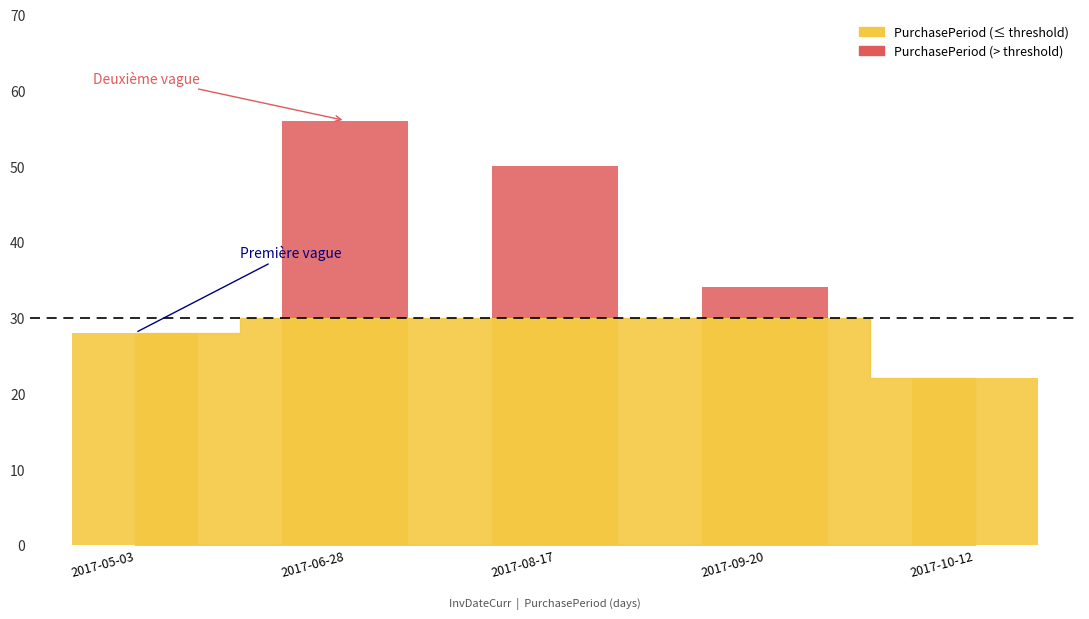

Reading left to right, extract all data points from this chart.

0	26	20	4	0